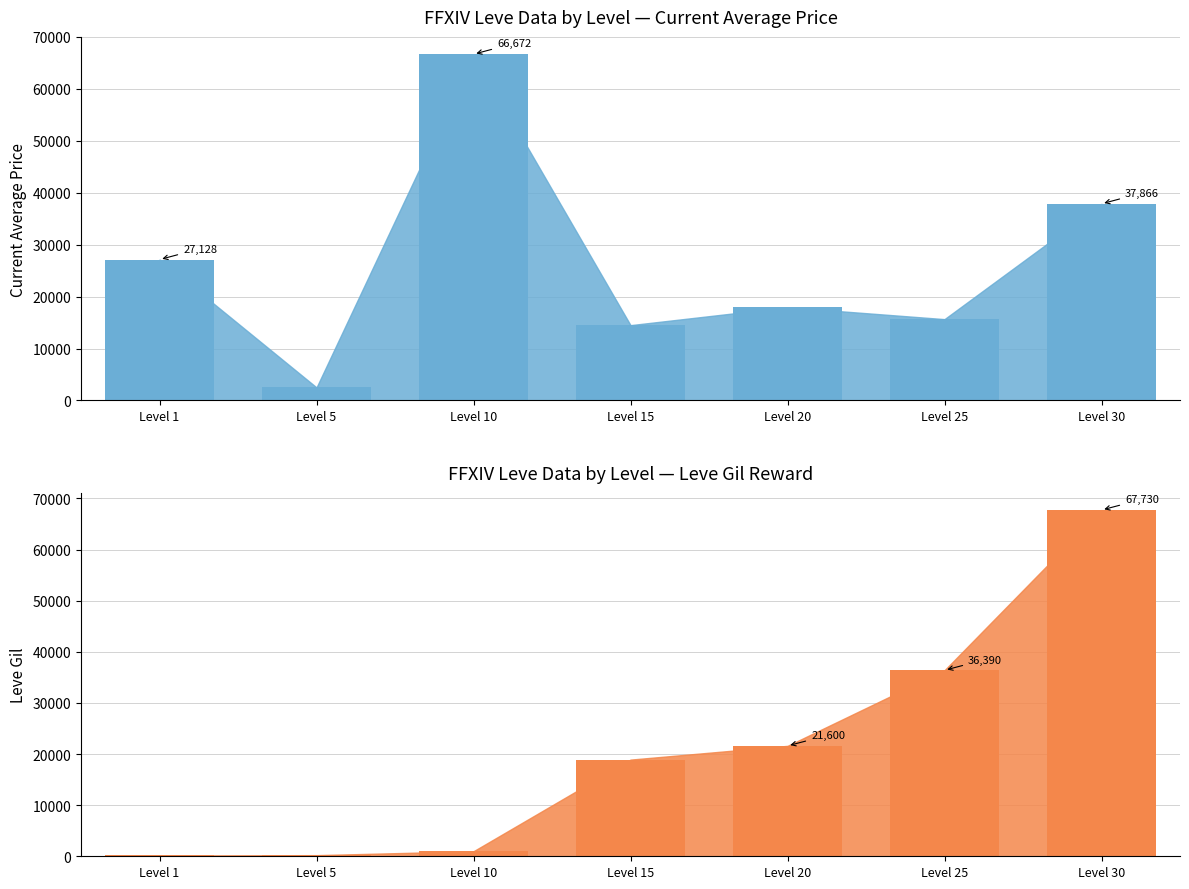

What is the value of the currentAveragePrice bar at the 5th from the left?

17953